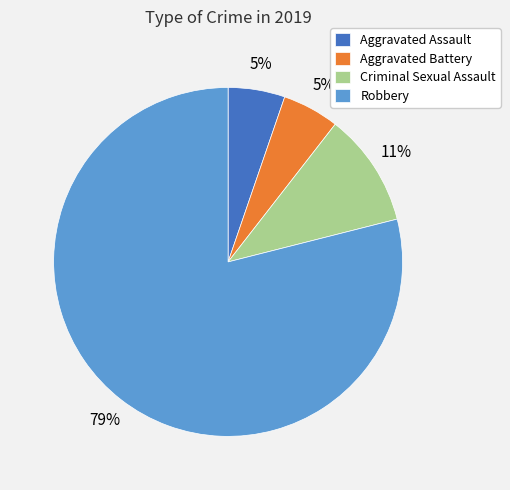

What is the ratio of the value at Aggravated Assault to the value at Robbery?

0.1